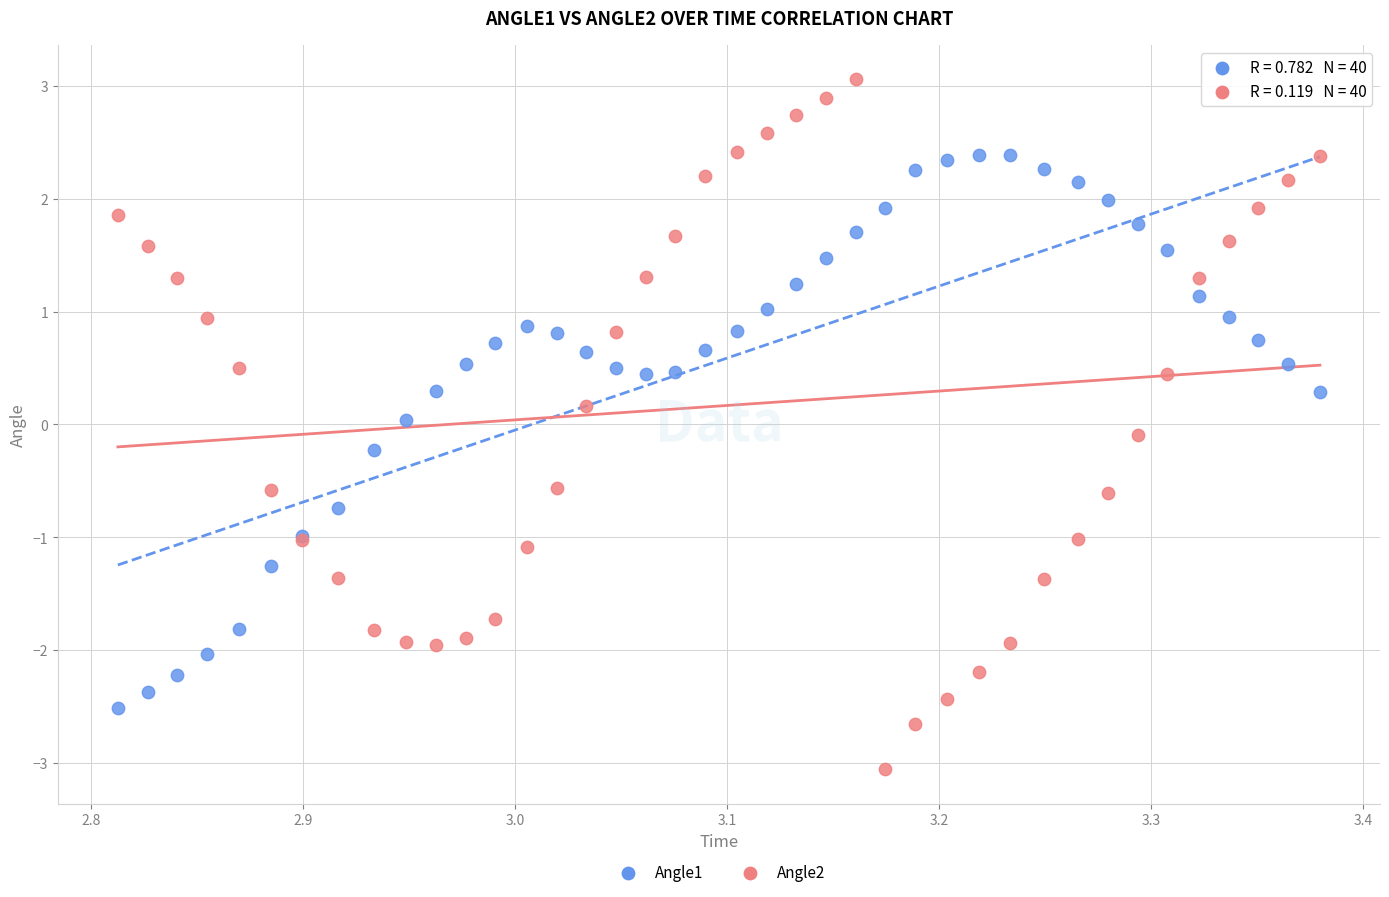

Which series contains the lowest Y value?

Angle2